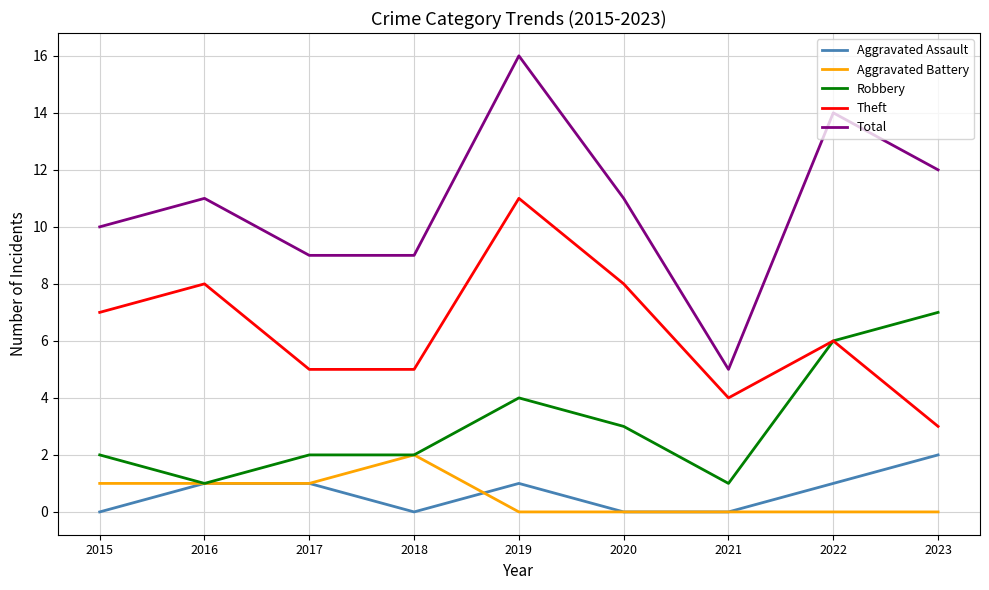

True or false: Robbery and Total intersect in this chart.

False